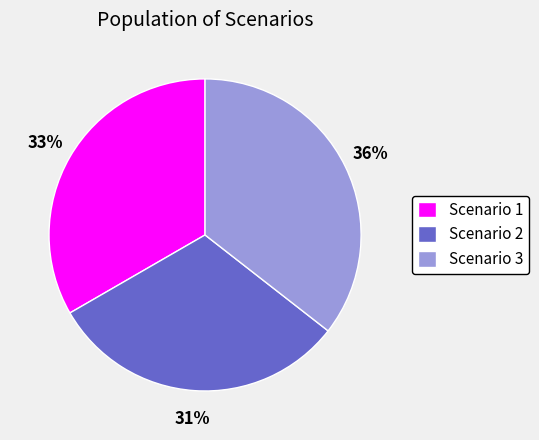

To the nearest percent, what is the average slice percentage?

33%